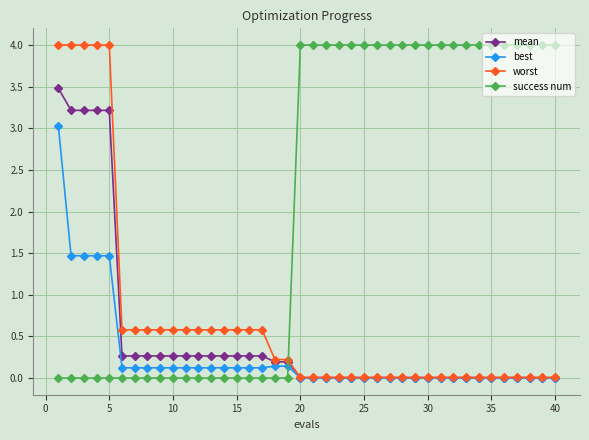

True or false: success num and best cross at least once.

True